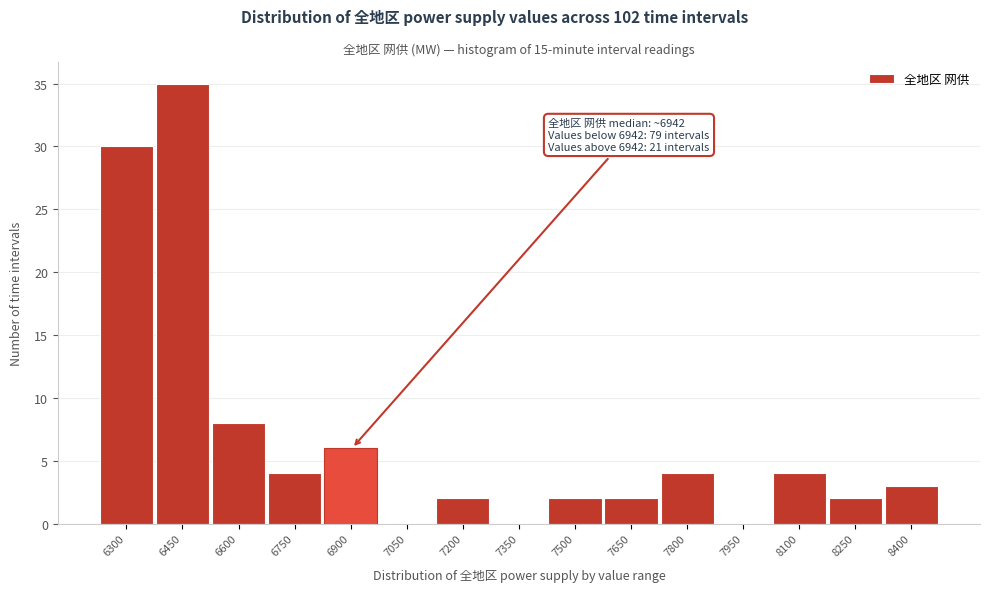

Reading right to left, extract all data points from this chart.

8400=3	8250=2	8100=4	7950=0	7800=4	7650=2	7500=2	7350=0	7200=2	7050=0	6900=6	6750=4	6600=8	6450=35	6300=30